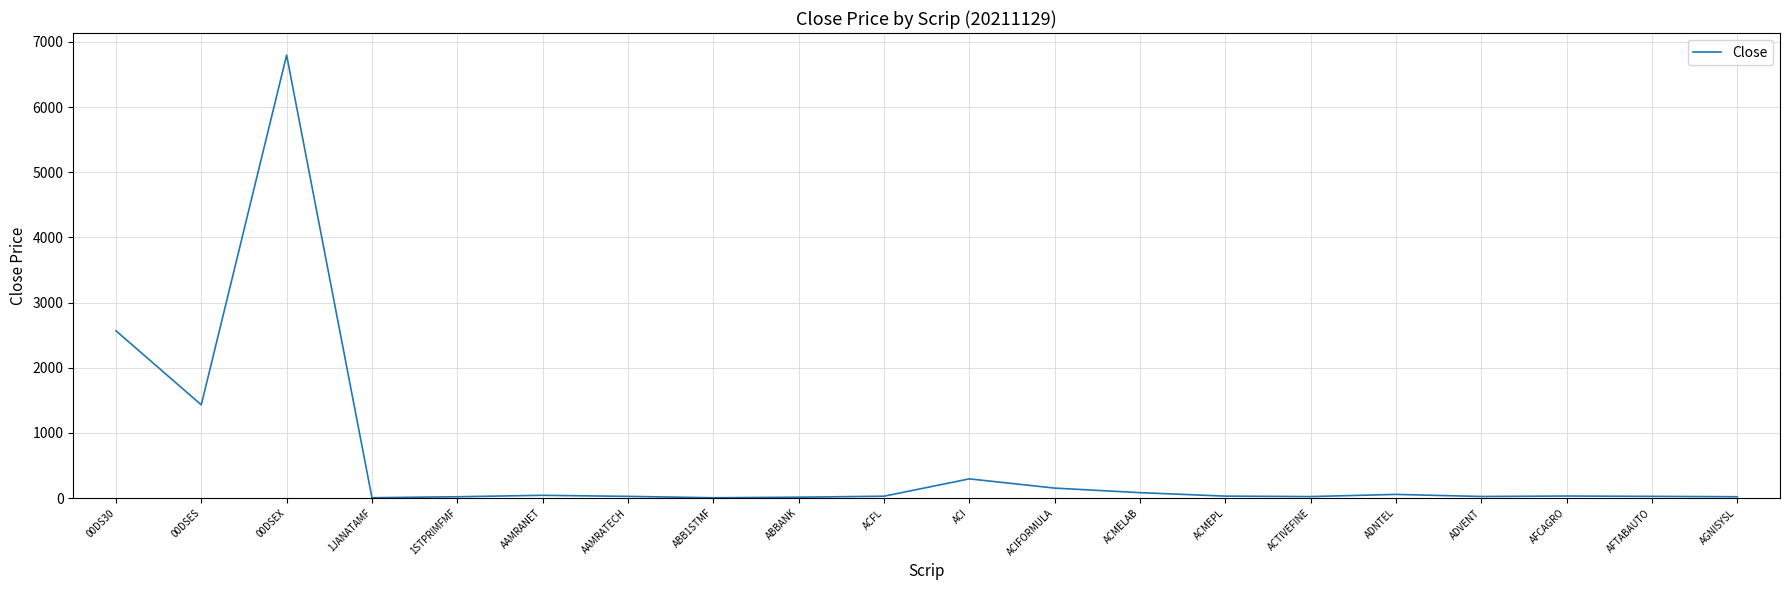

What position from the right is ACI?

10